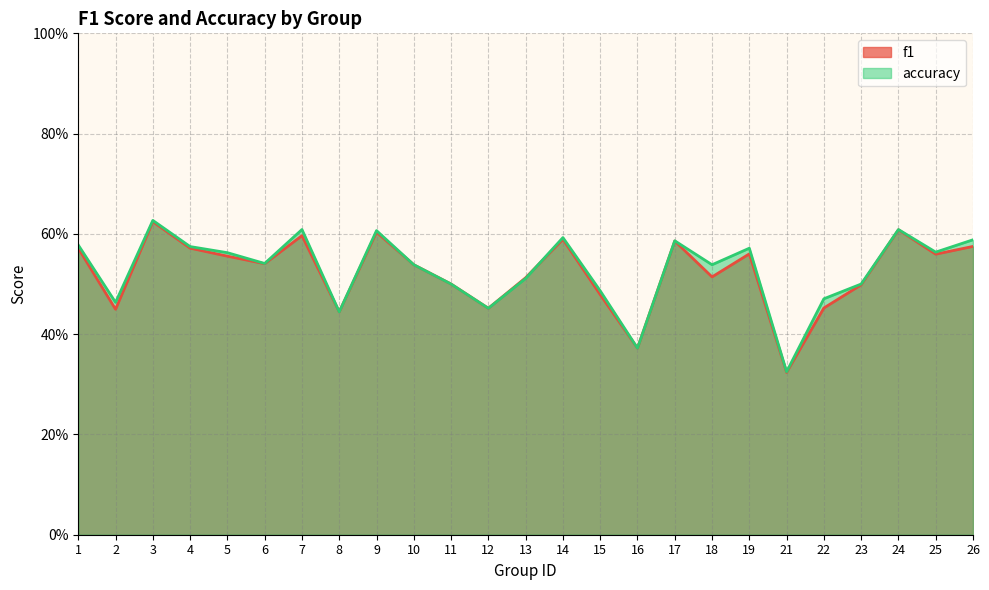

Is it true that accuracy equals 0.6 at 7?

True